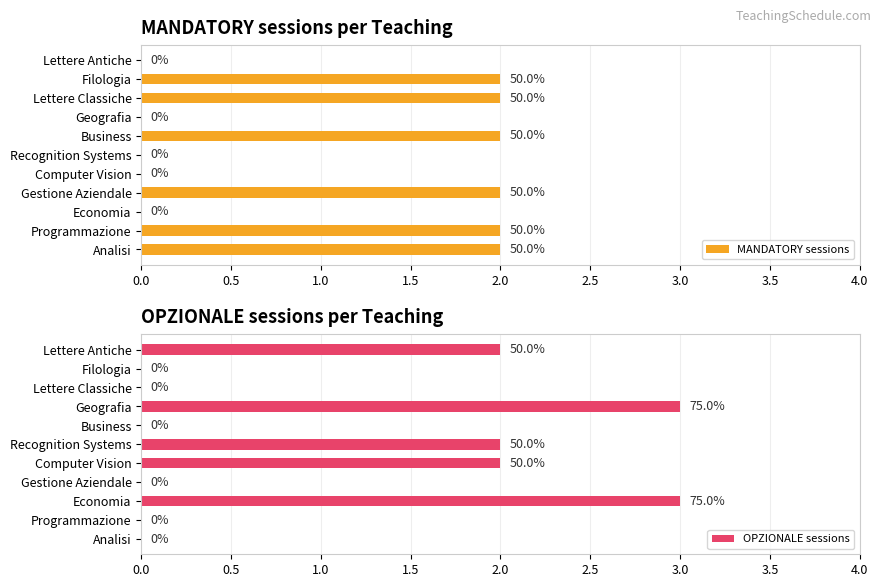

Reading right to left, list all the values displayed in this chart.

MANDATORY sessions: 0	2	2	0	2	0	0	2	0	2	2
OPZIONALE sessions: 2	0	0	3	0	2	2	0	3	0	0